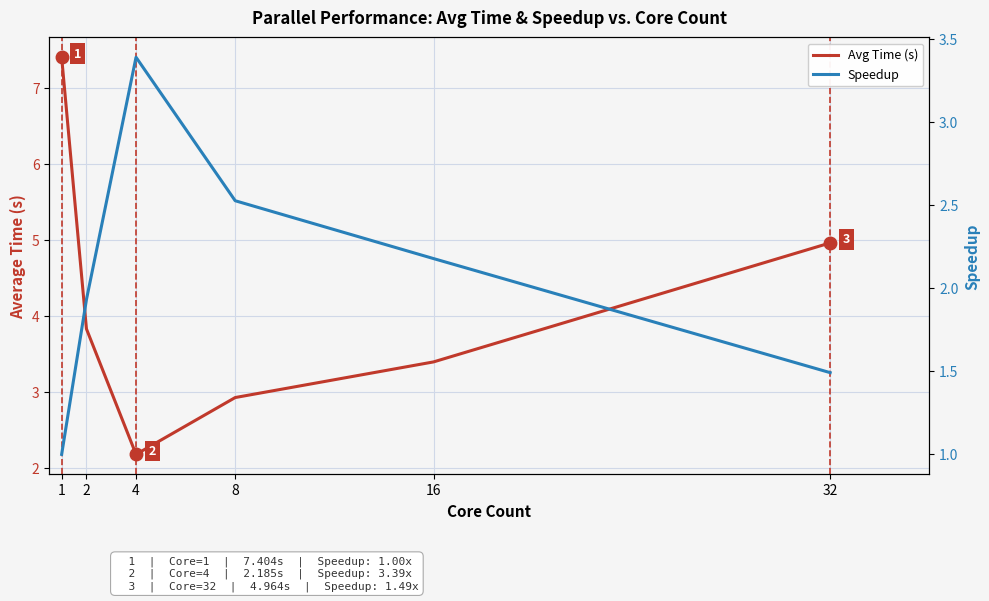

Which label corresponds to the largest value in the chart?

1